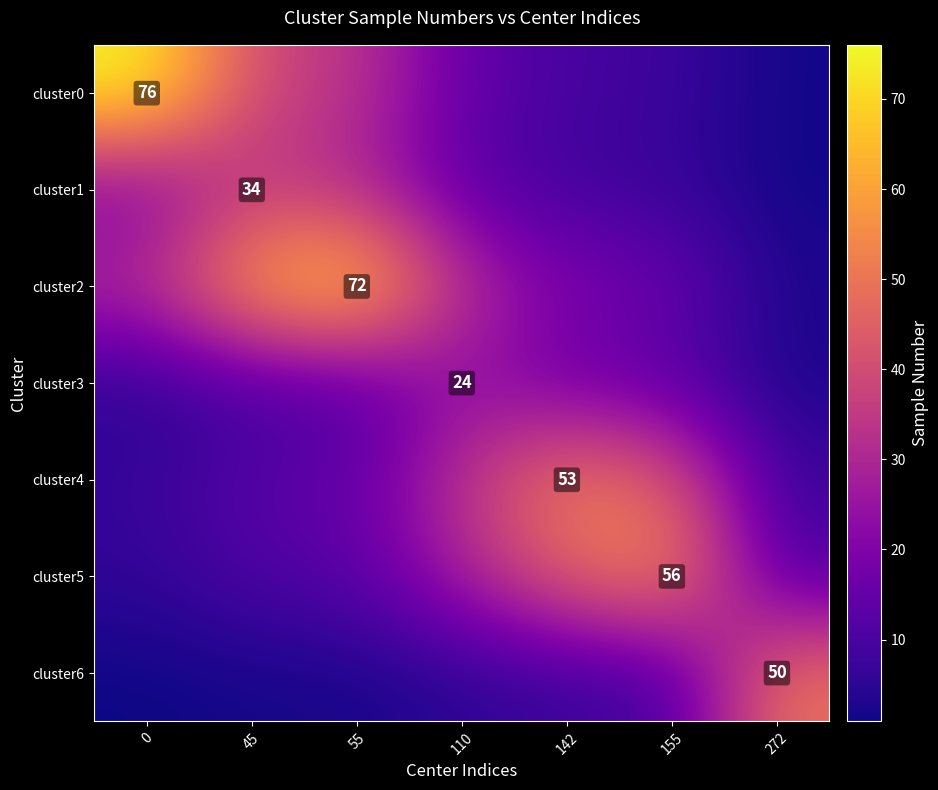

What is the lowest value of the row_0 series?

1.4